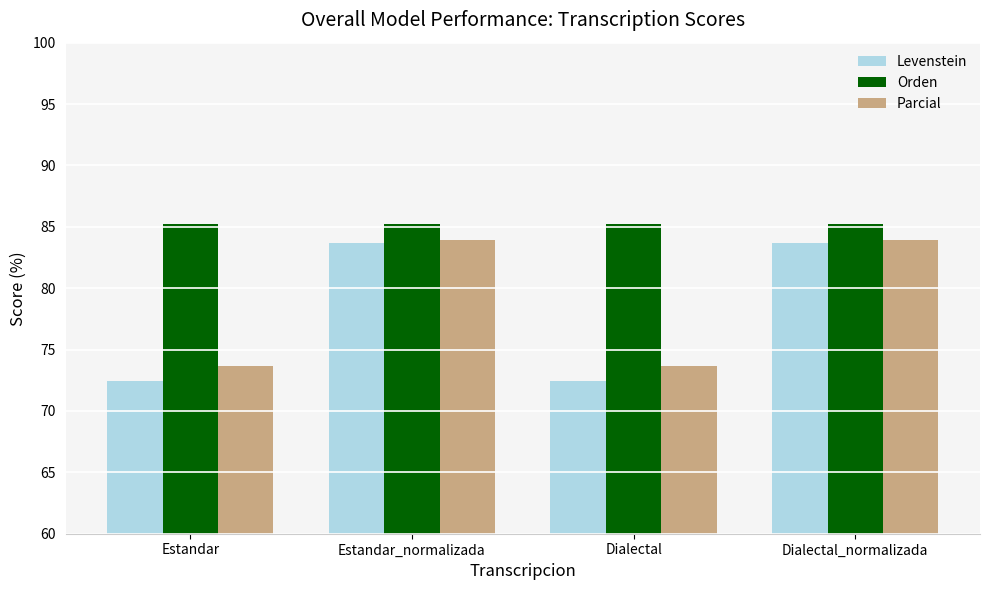

Reading left to right, what are all the values shown in this chart?

Levenstein: Estandar=72.4	Estandar_normalizada=83.7	Dialectal=72.4	Dialectal_normalizada=83.7
Orden: Estandar=85.2	Estandar_normalizada=85.2	Dialectal=85.2	Dialectal_normalizada=85.2
Parcial: Estandar=73.6	Estandar_normalizada=83.9	Dialectal=73.6	Dialectal_normalizada=83.9